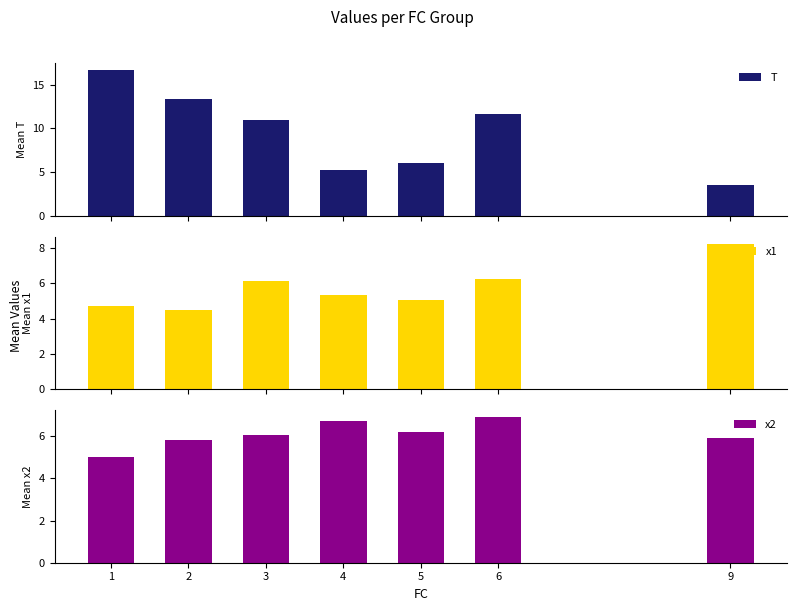

Does the chart contain any negative values?

No